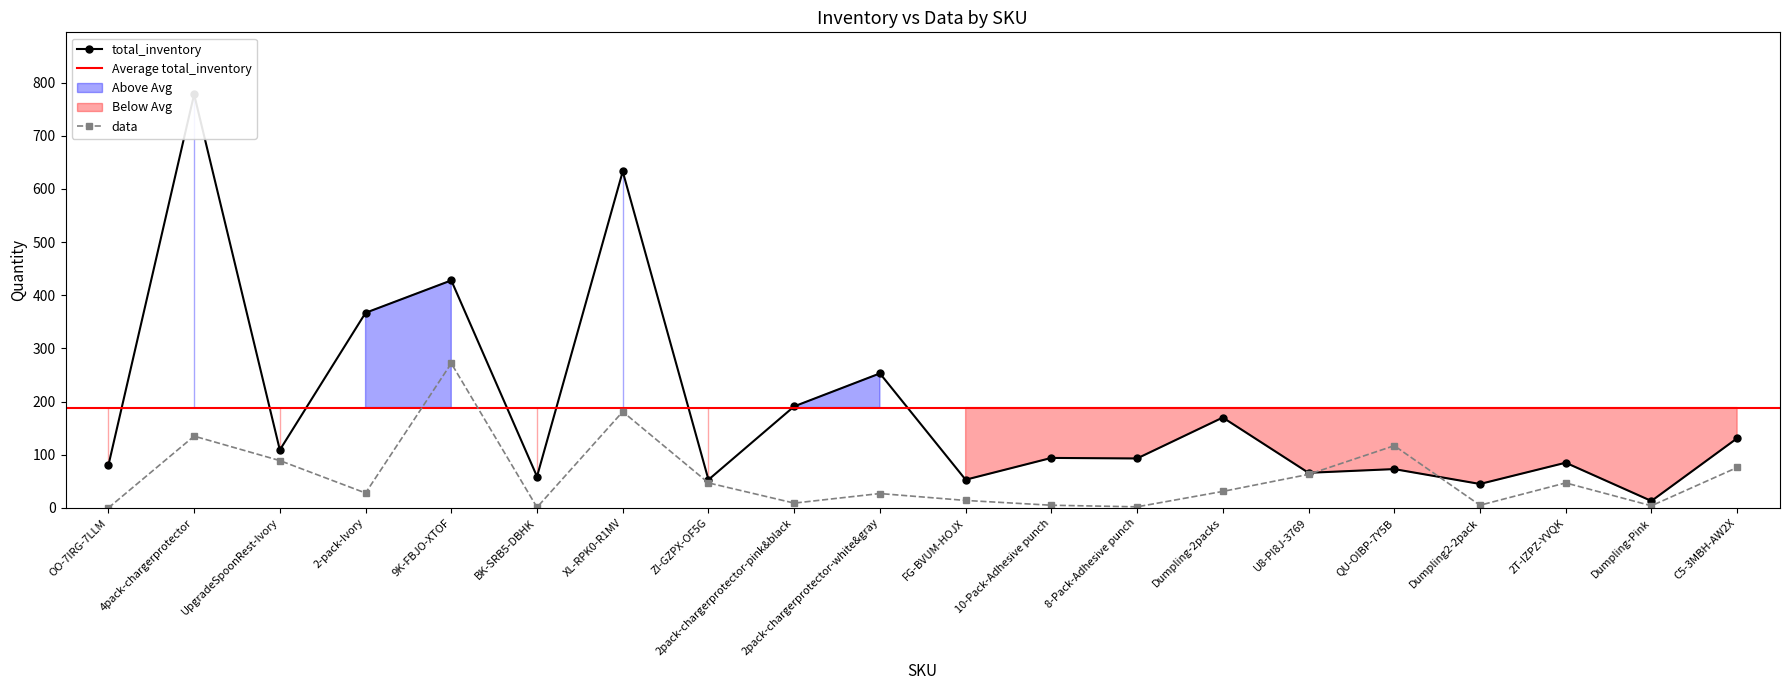

At which category does data reach its first local peak?

4pack-chargerprotector